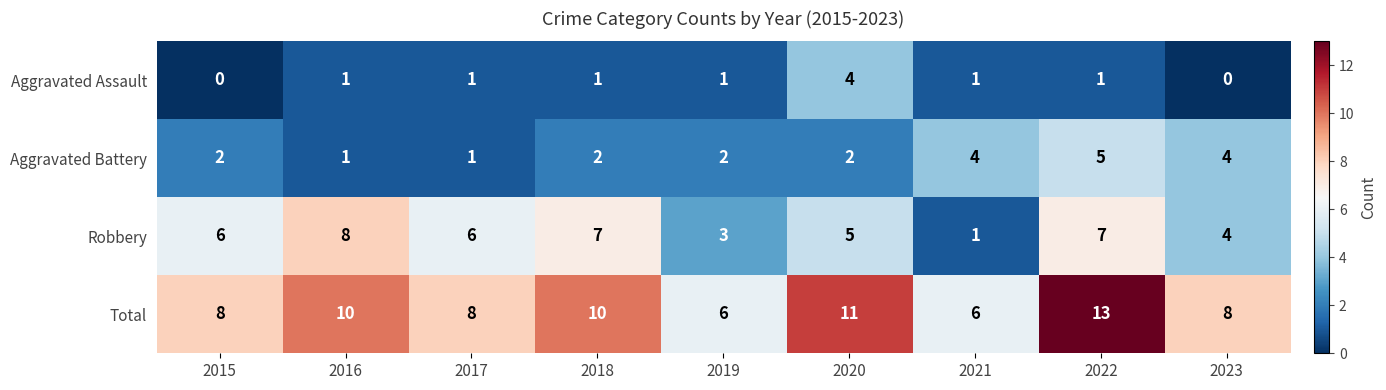

Count the Aggravated Assault values in the range 1 to 2.

6